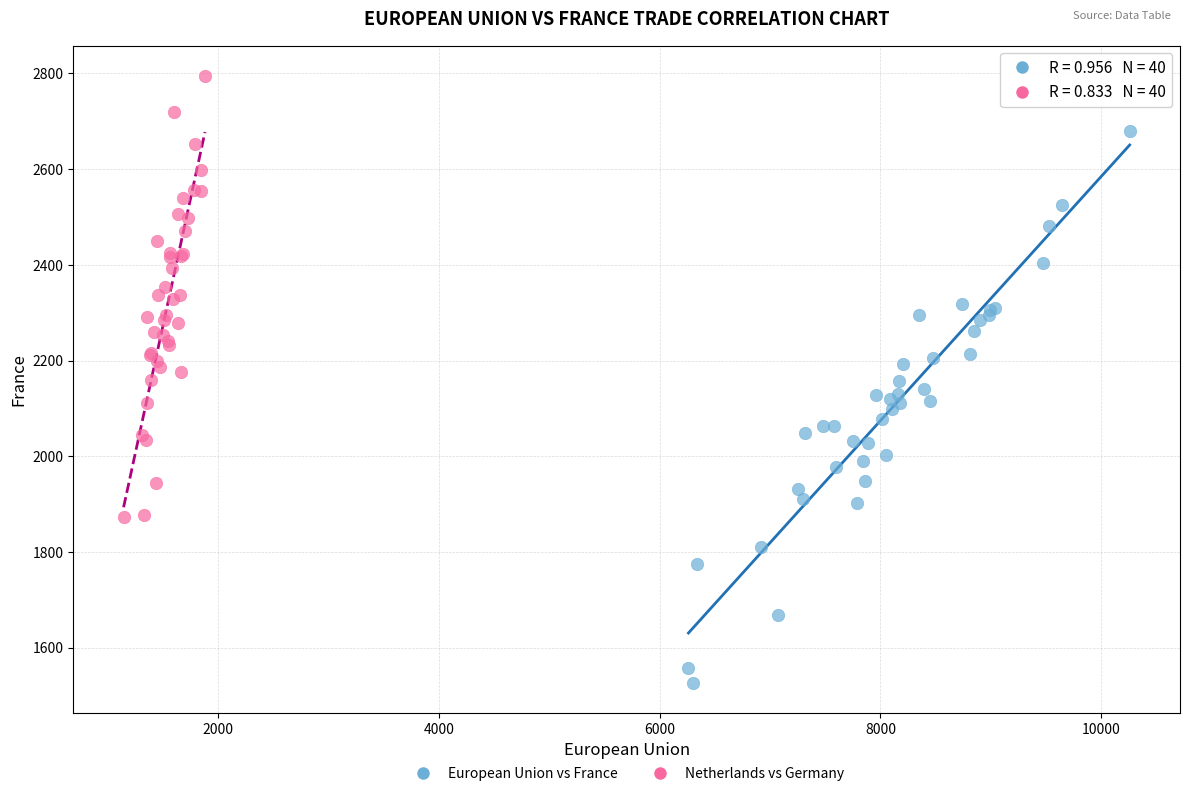

Which series contains the lowest Y value?

European Union vs France